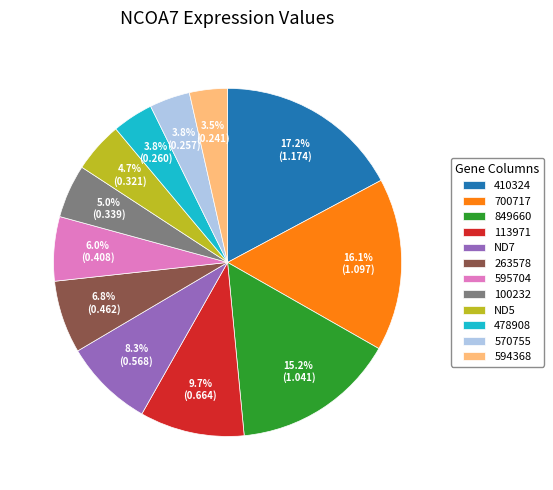

To the nearest percent, what percentage of the pie is 595704?

6%